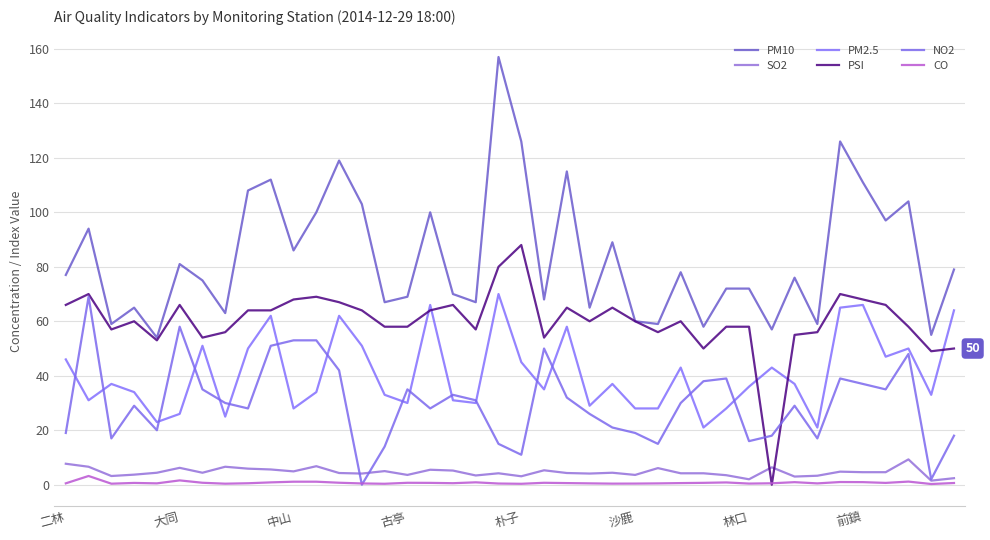

Does the chart display data point markers on the line(s)?

No